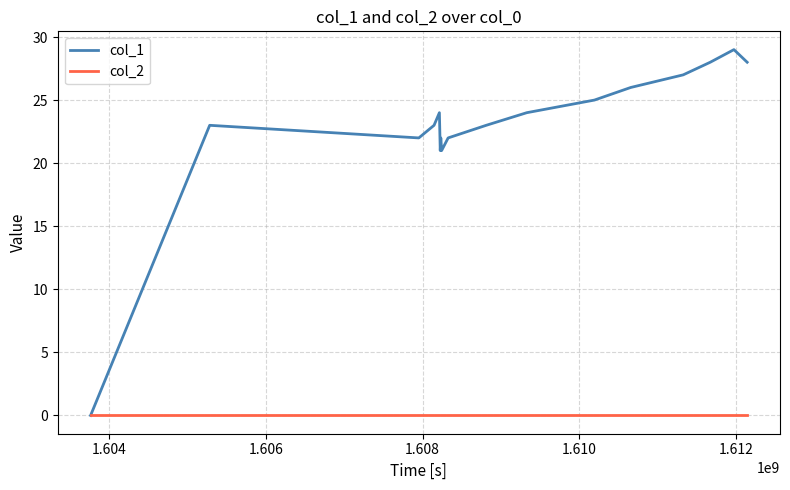

What are all the series names shown in the legend?

col_1, col_2